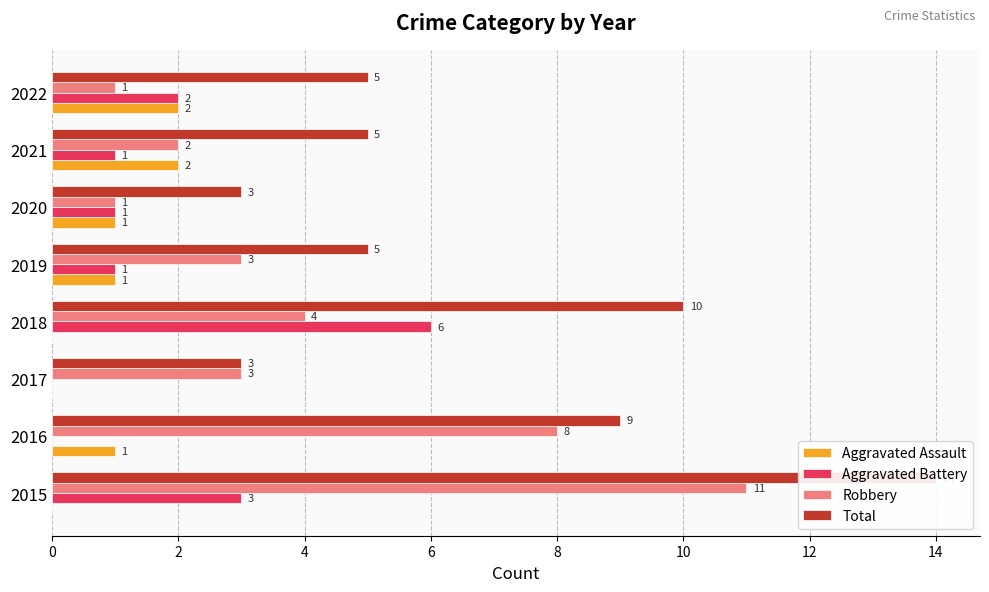

What is the spread (max minus min) of values at 2017?

3